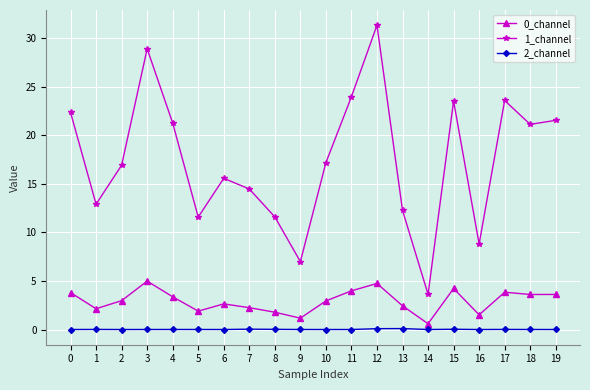

What is the difference between the second highest and second lowest values in the 1_channel series?

21.9